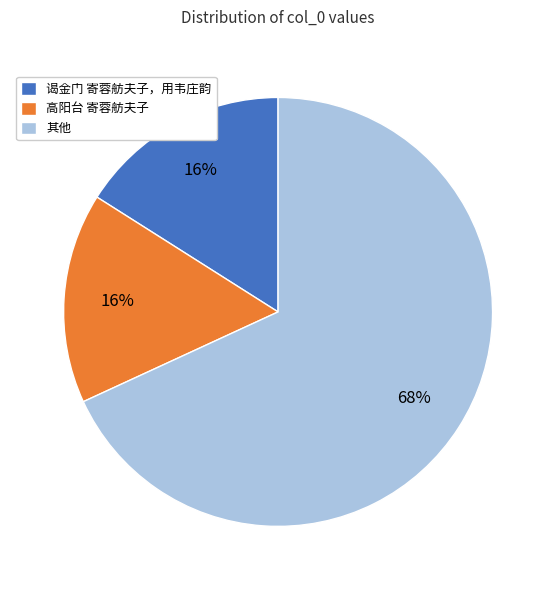

Combined, do 高阳台 寄蓉舫夫子 and 其他 account for over 50%?

Yes